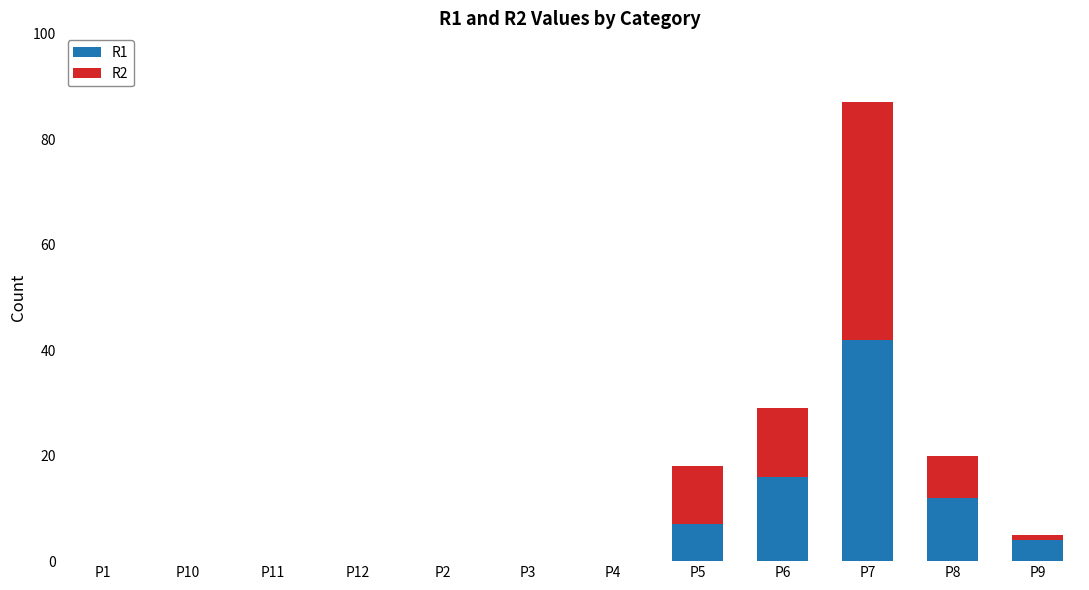

Does the chart contain stacked bars?

Yes